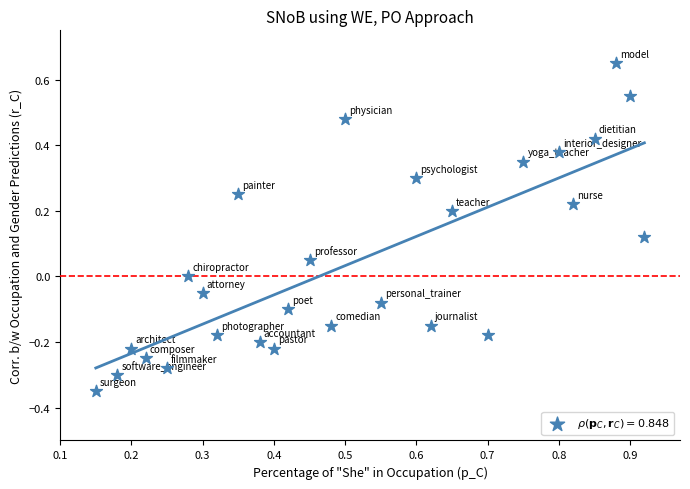

What is the range of X values (max minus min)?

0.8